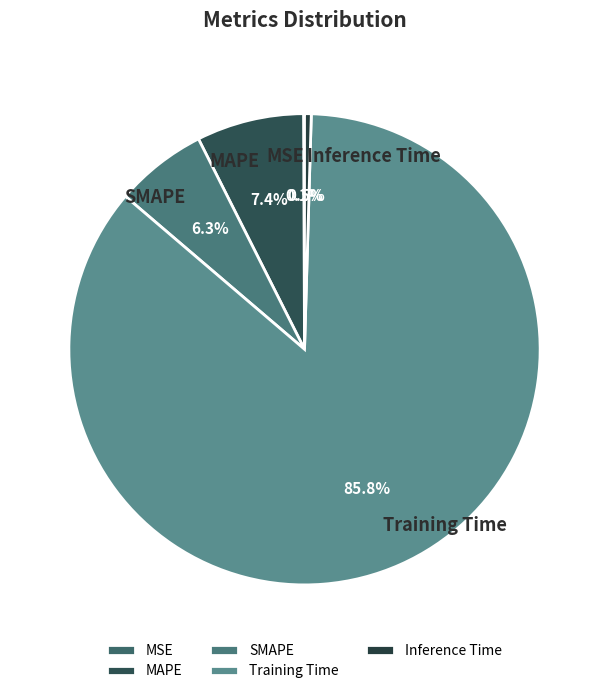

Combined, do SMAPE and MAPE account for over 50%?

No